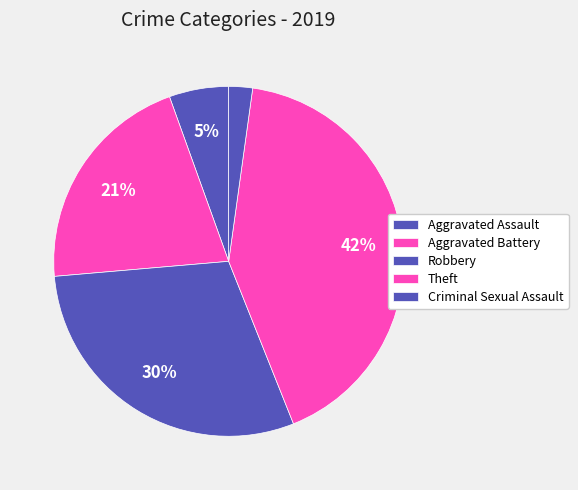

Which has a higher value, Aggravated Assault or Criminal Sexual Assault?

Aggravated Assault